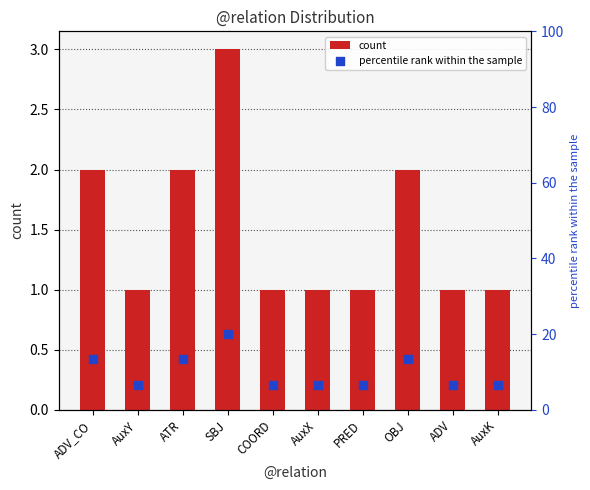

At which category is the sum across all series the highest?

SBJ